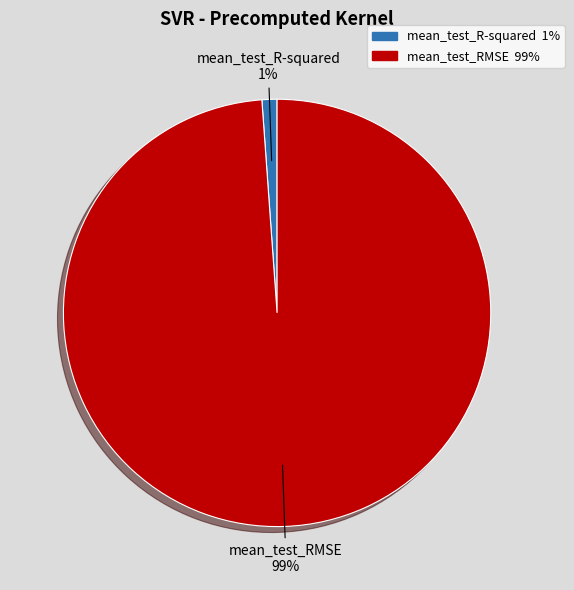

To the nearest percent, what portion does mean_test_RMSE represent?

99%